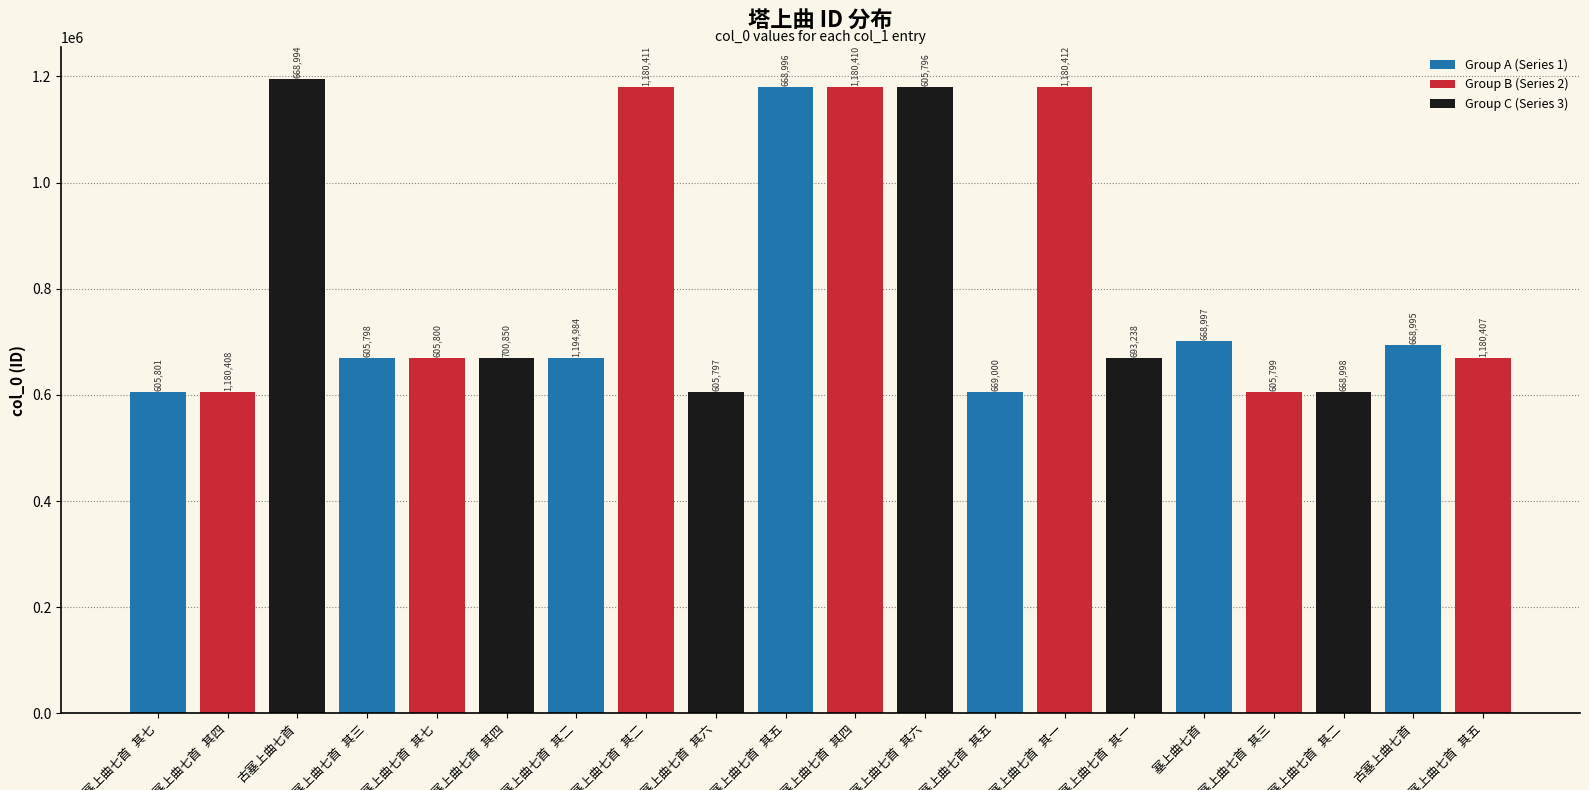

What is the difference between the second highest and minimum values in the Group A (Series 1) series?

95051